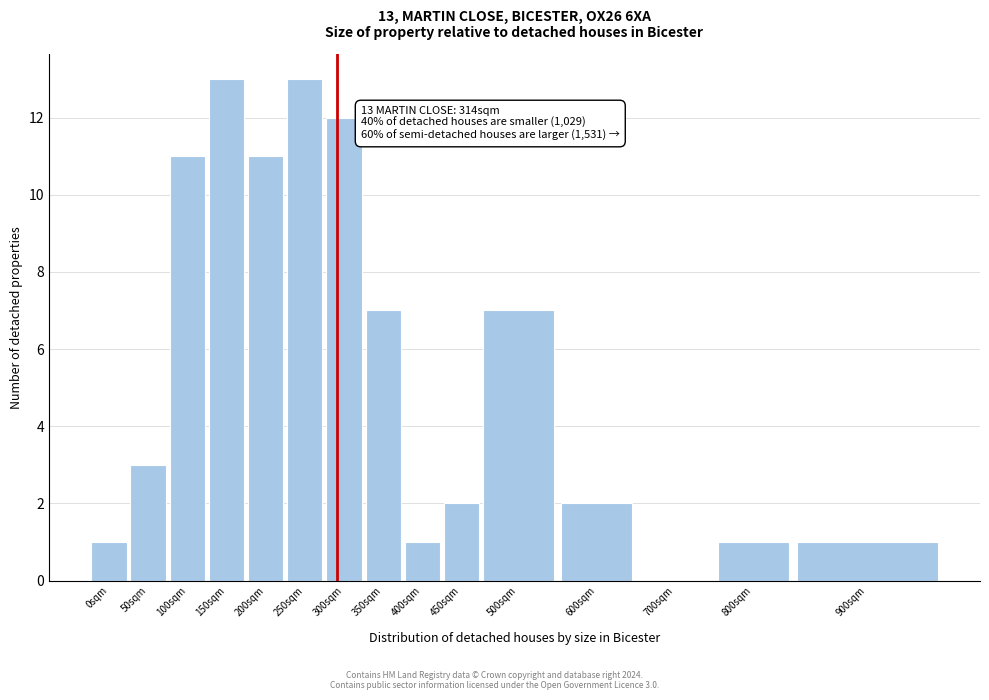

Reading right to left, what are all the values shown in this chart?

900sqm=1	800sqm=1	700sqm=0	600sqm=2	500sqm=7	450sqm=2	400sqm=1	350sqm=7	300sqm=12	250sqm=13	200sqm=11	150sqm=13	100sqm=11	50sqm=3	0sqm=1